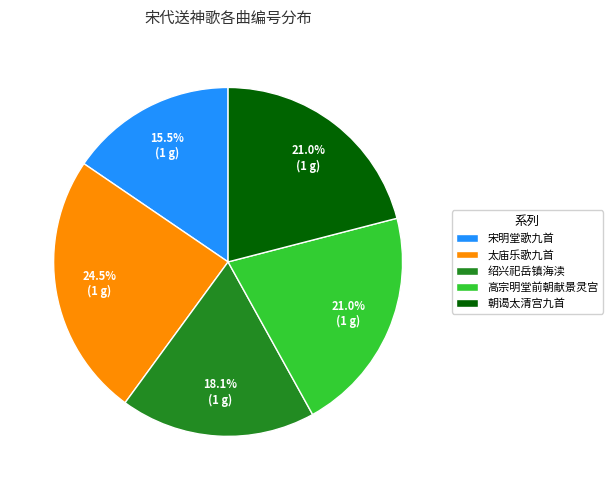

Does 太庙乐歌九首 represent more than half of the total?

No